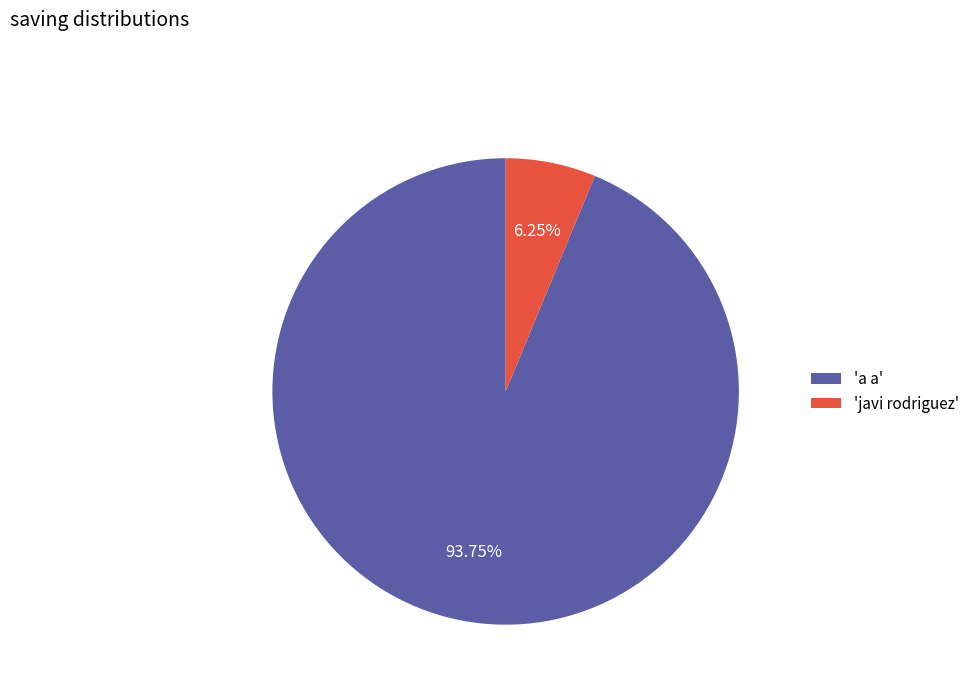

Does any single category account for the majority?

Yes